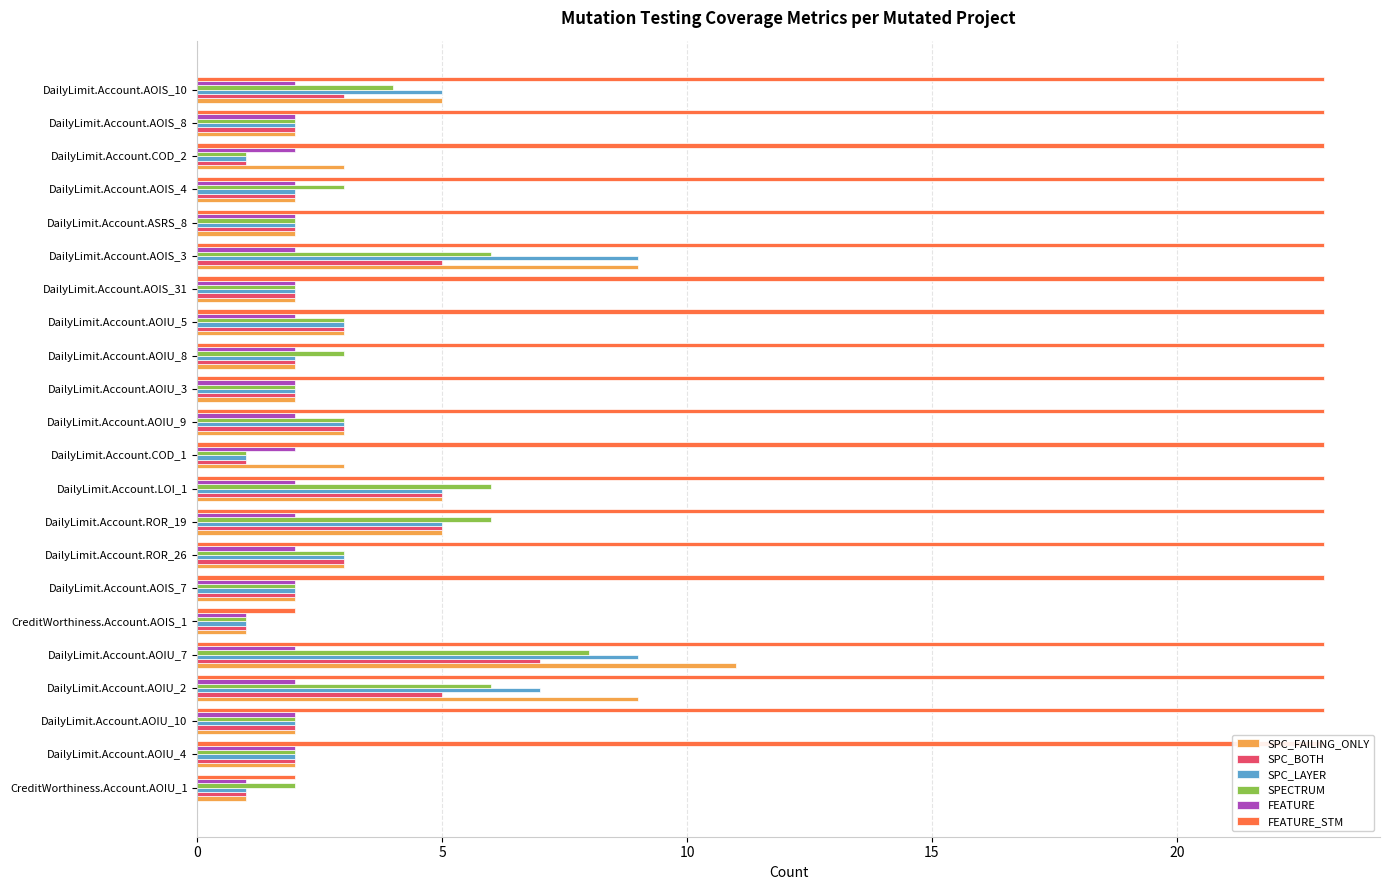

Reading right to left, transcribe all the data shown in this chart.

SPC_FAILING_ONLY: 5	2	3	2	2	9	2	3	2	2	3	3	5	5	3	2	1	11	9	2	2	1
SPC_BOTH: 3	2	1	2	2	5	2	3	2	2	3	1	5	5	3	2	1	7	5	2	2	1
SPC_LAYER: 5	2	1	2	2	9	2	3	2	2	3	1	5	5	3	2	1	9	7	2	2	1
SPECTRUM: 4	2	1	3	2	6	2	3	3	2	3	1	6	6	3	2	1	8	6	2	2	2
FEATURE: 2	2	2	2	2	2	2	2	2	2	2	2	2	2	2	2	1	2	2	2	2	1
FEATURE_STM: 23	23	23	23	23	23	23	23	23	23	23	23	23	23	23	23	2	23	23	23	23	2